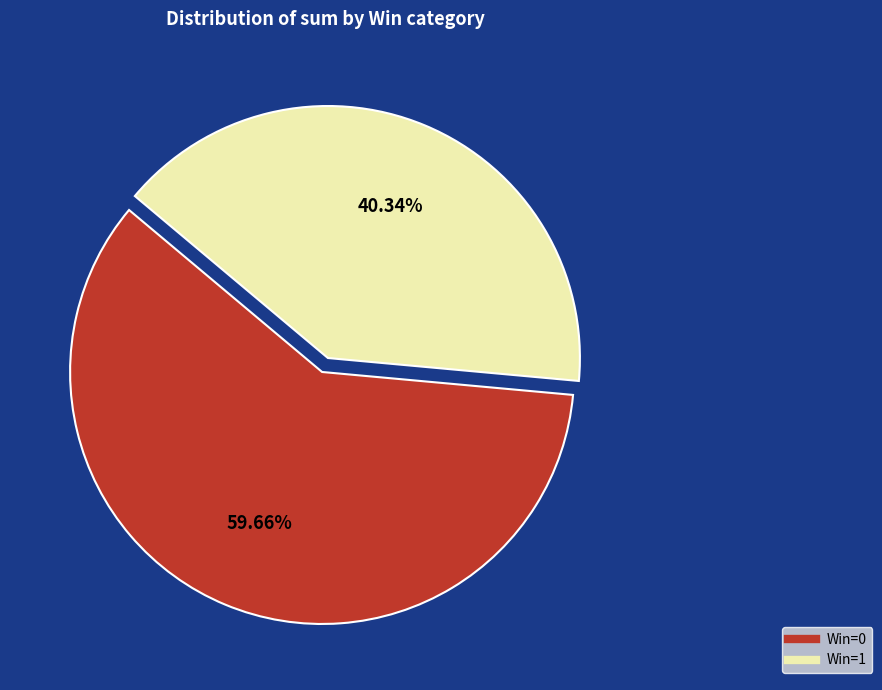

To the nearest percent, what is the difference between the largest and smallest slice percentages?

19%